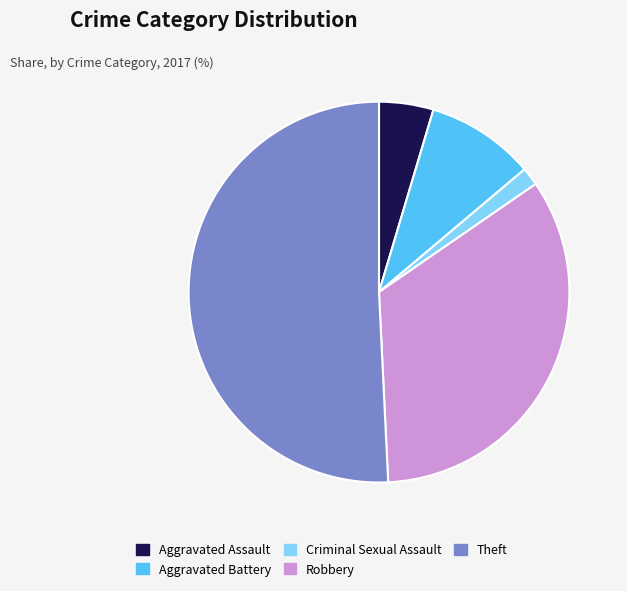

Rank the categories by value from highest to lowest.

Theft, Robbery, Aggravated Battery, Aggravated Assault, Criminal Sexual Assault